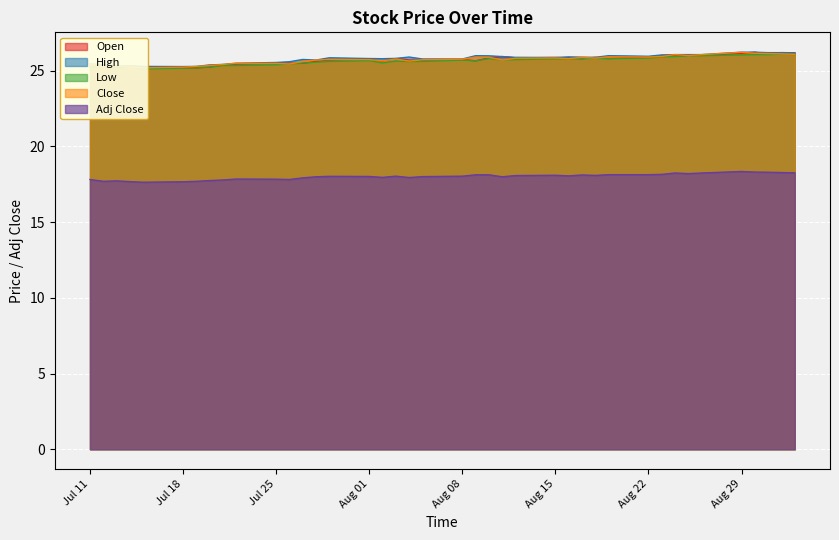

What is the highest value of the High series?

26.2